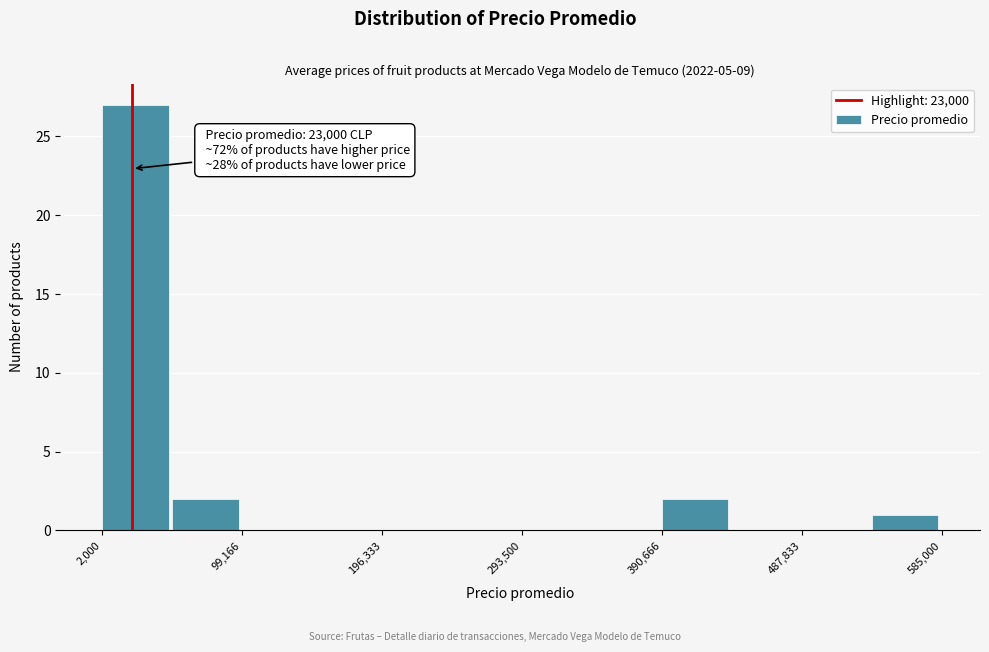

Which range on the x-axis has the tallest bar?

0 to 50000